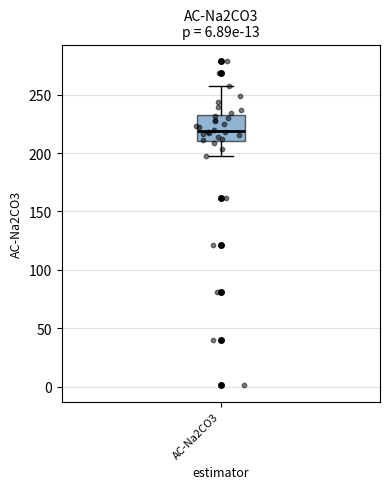

Where is the upper edge of the box for AC-Na2CO3 on the y-axis? The values are not printed on the chart, so give them approximately, as read against the axis.

230